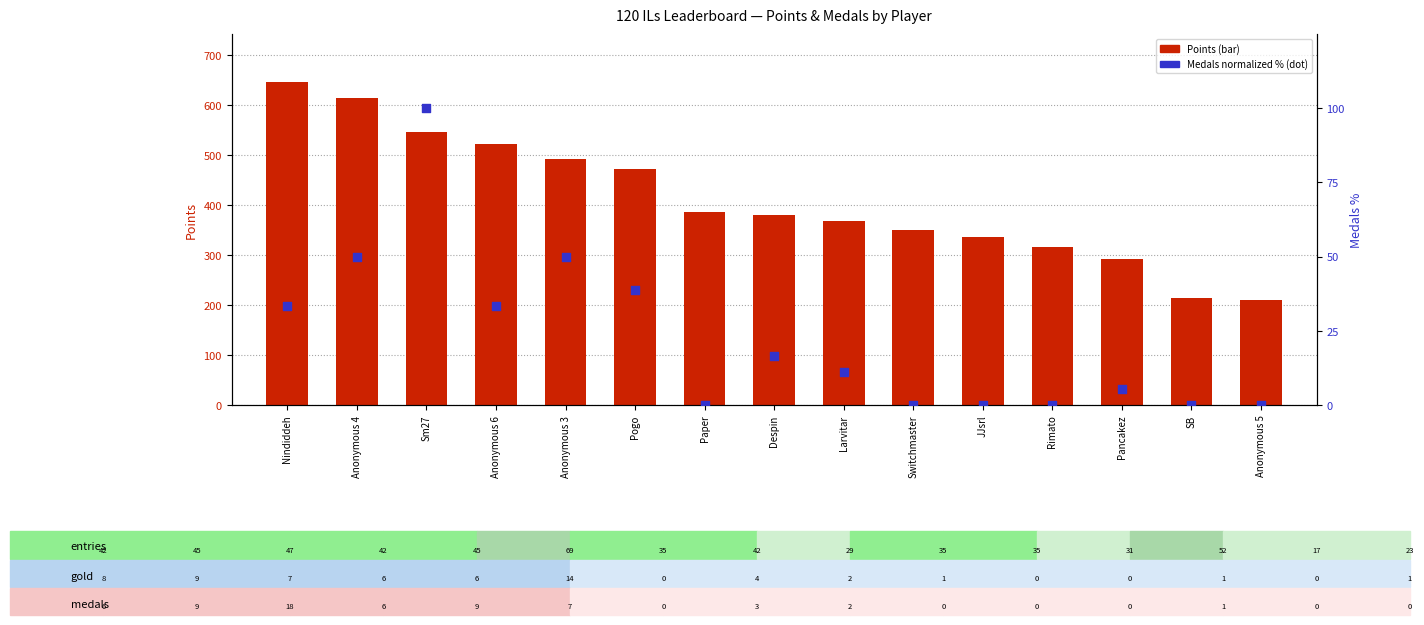

Which series contains the lowest Y value?

Medals (normalized)